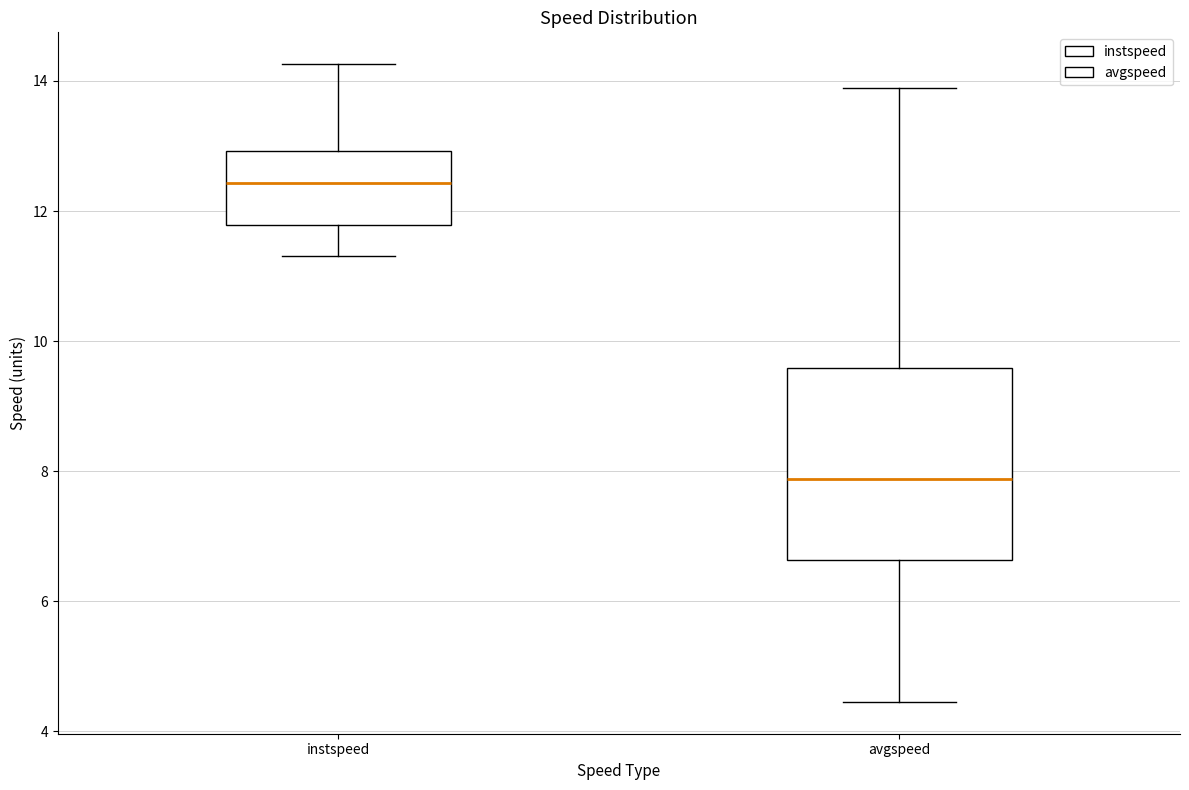

Reading left to right, read every box against the y-axis: the position of its median line, the range the box covers, and the ends of its whiskers. The values are not printed on the chart, so give them approximately, as read against the axis.

instspeed: median 12.4, box 11.8 to 13.0, whiskers 11.4 to 14.2
avgspeed: median 7.8, box 6.6 to 9.6, whiskers 4.4 to 13.8